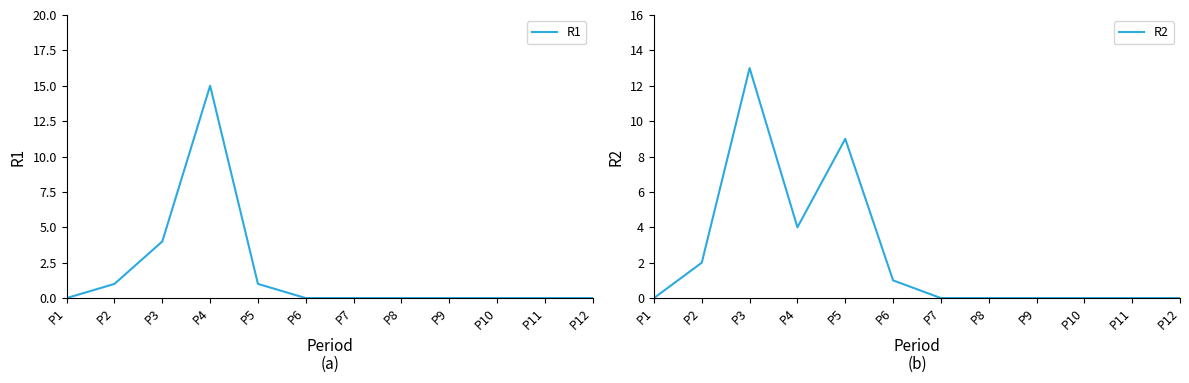

How many categories are shown in the chart?

12